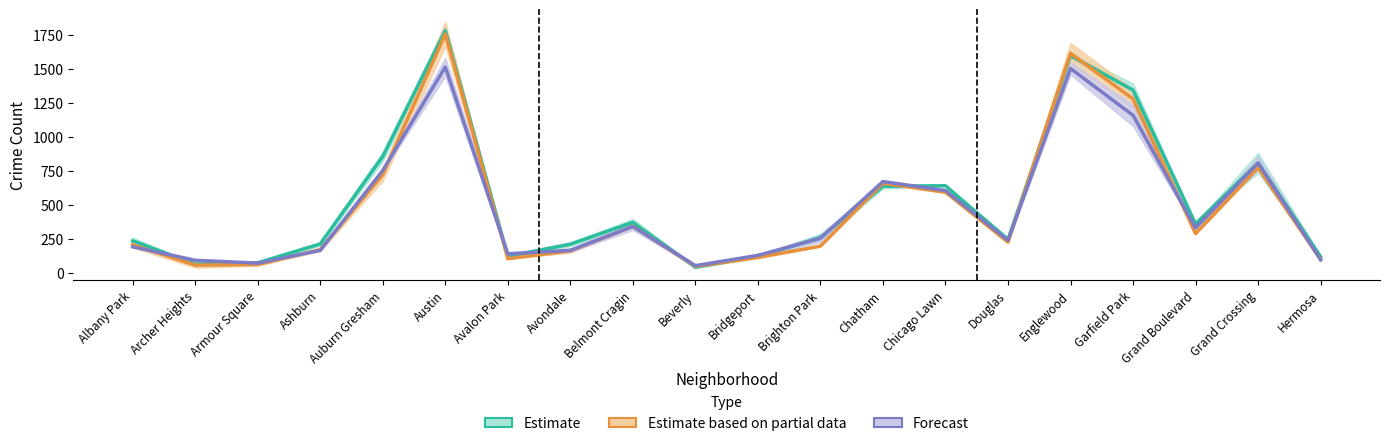

How many categories are shown in the chart?

20